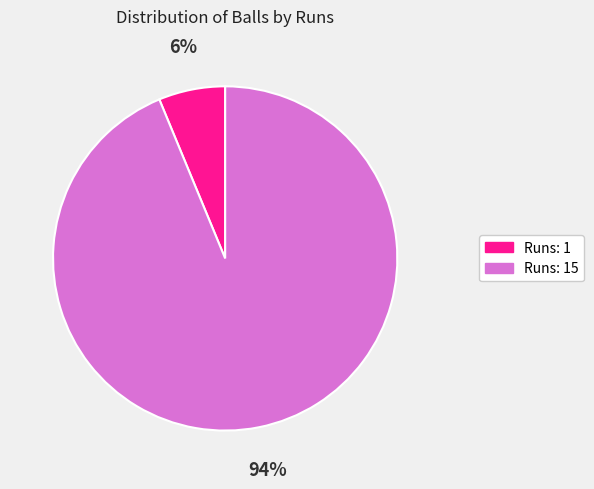

Is the sum of Runs: 1 and Runs: 15 greater than half?

Yes